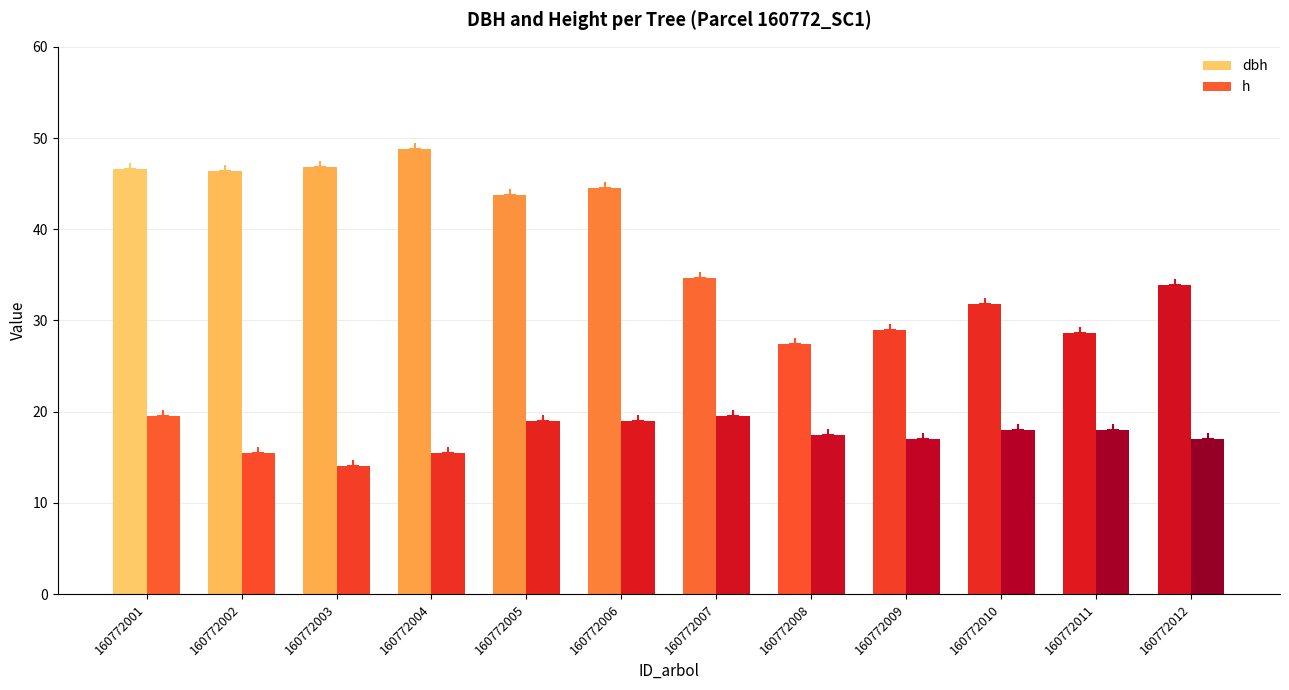

Is it true that h equals 31.9 at 160772011?

False